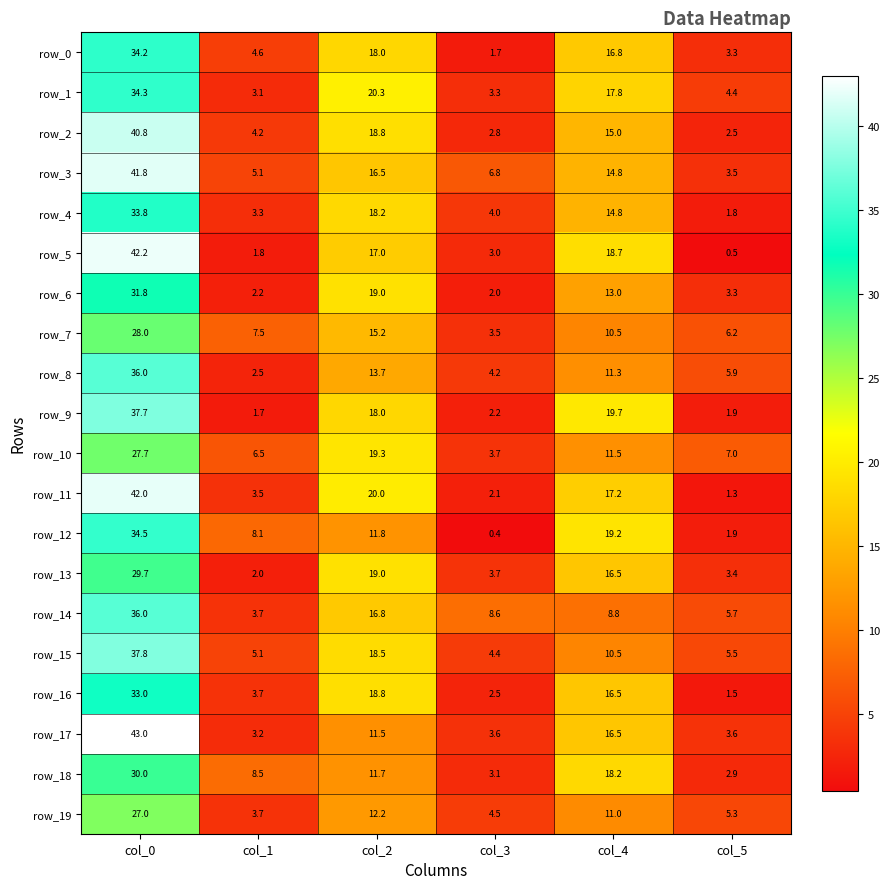

True or false: row_1 has a value of 1.7 at col_1.

False